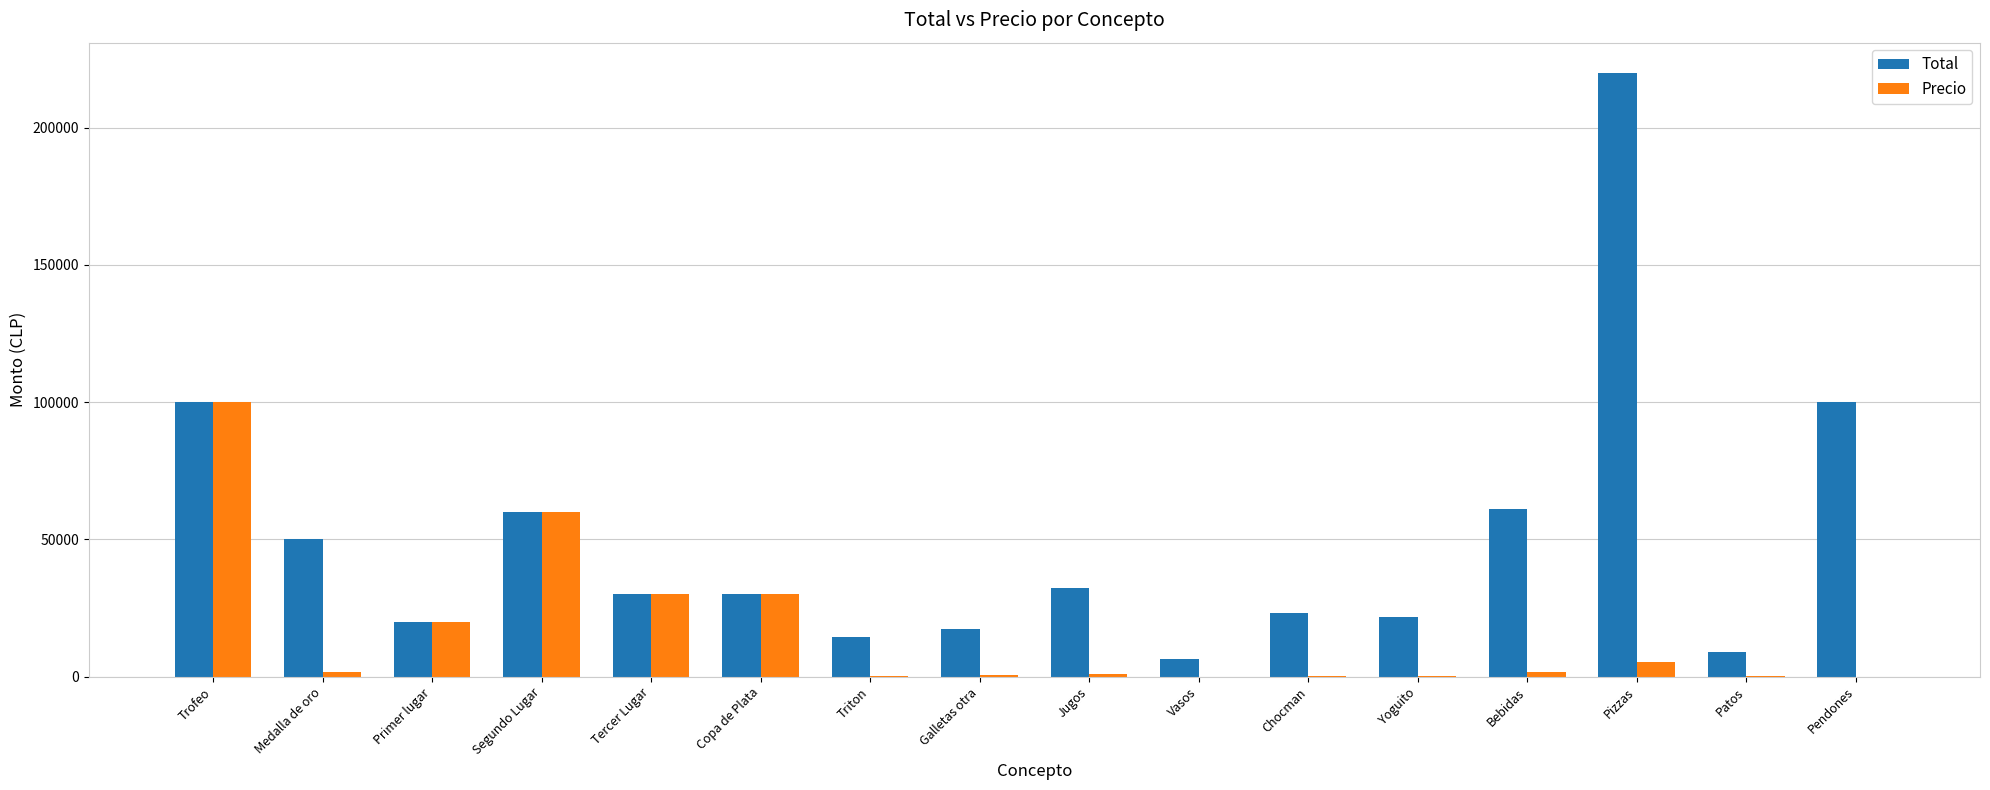

What is the greatest value displayed?

220000